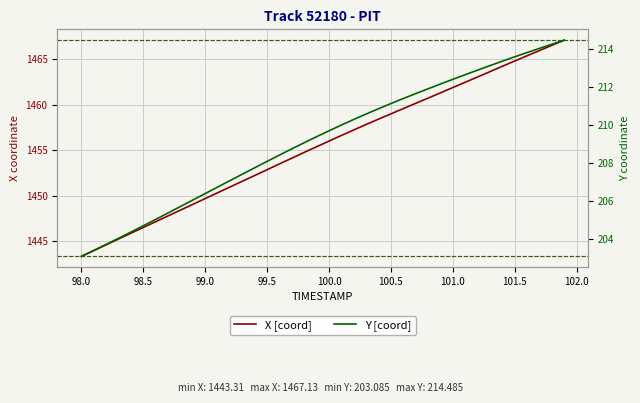

True or false: Y [coord] has a value of 279.2 at 101.0.

False